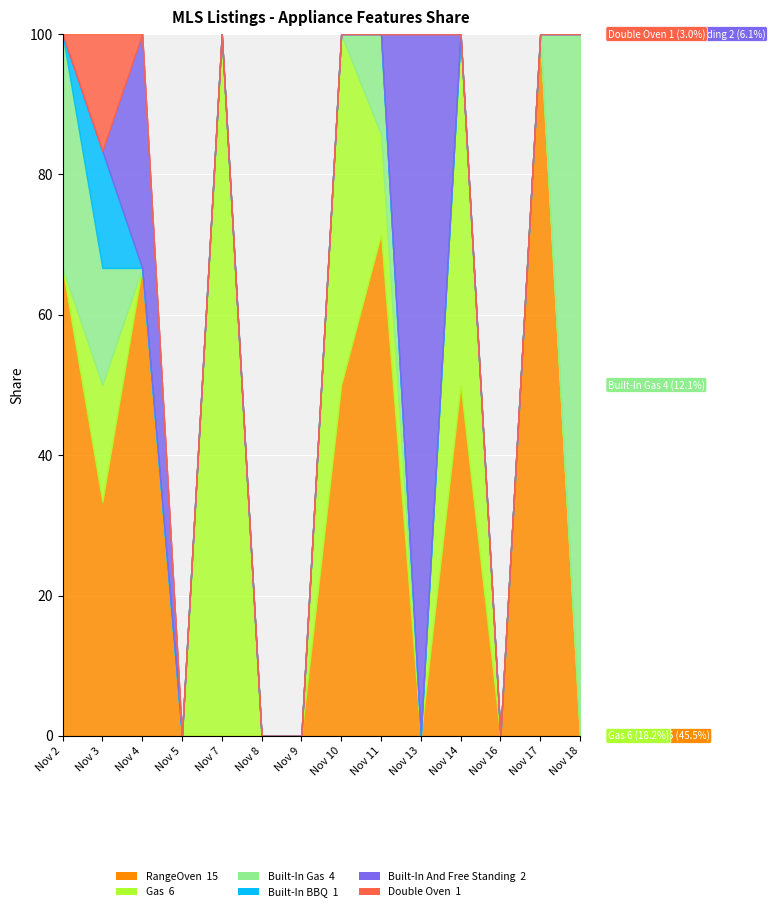

The value of Gas at Nov 10 is 0. True or false?

False